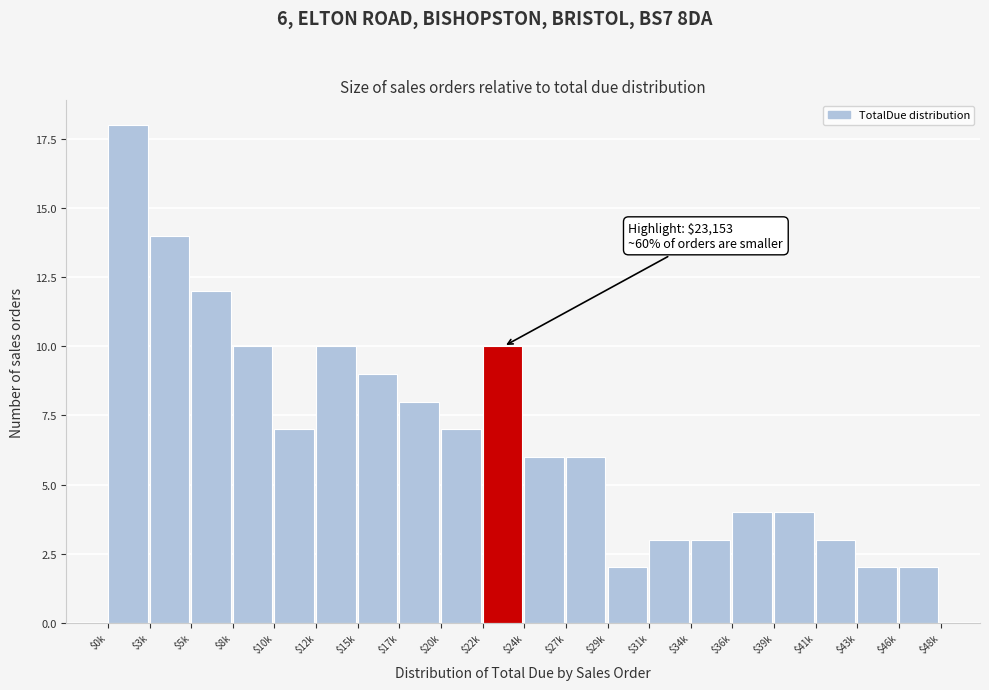

Reading right to left, transcribe all the data shown in this chart.

2	2	3	4	4	3	3	2	6	6	10	7	8	9	10	7	10	12	14	18